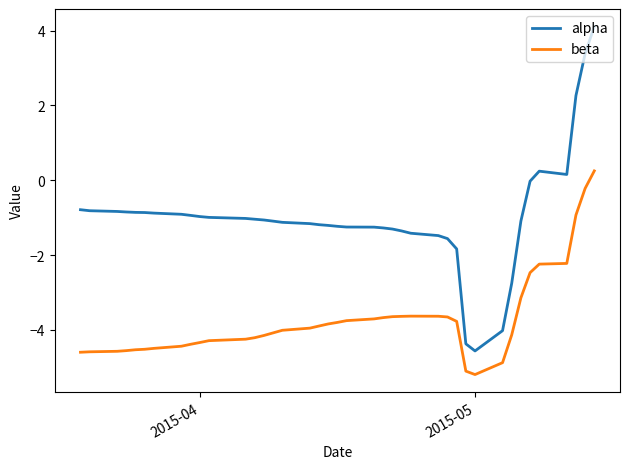

Which series has the largest total across all categories?

alpha